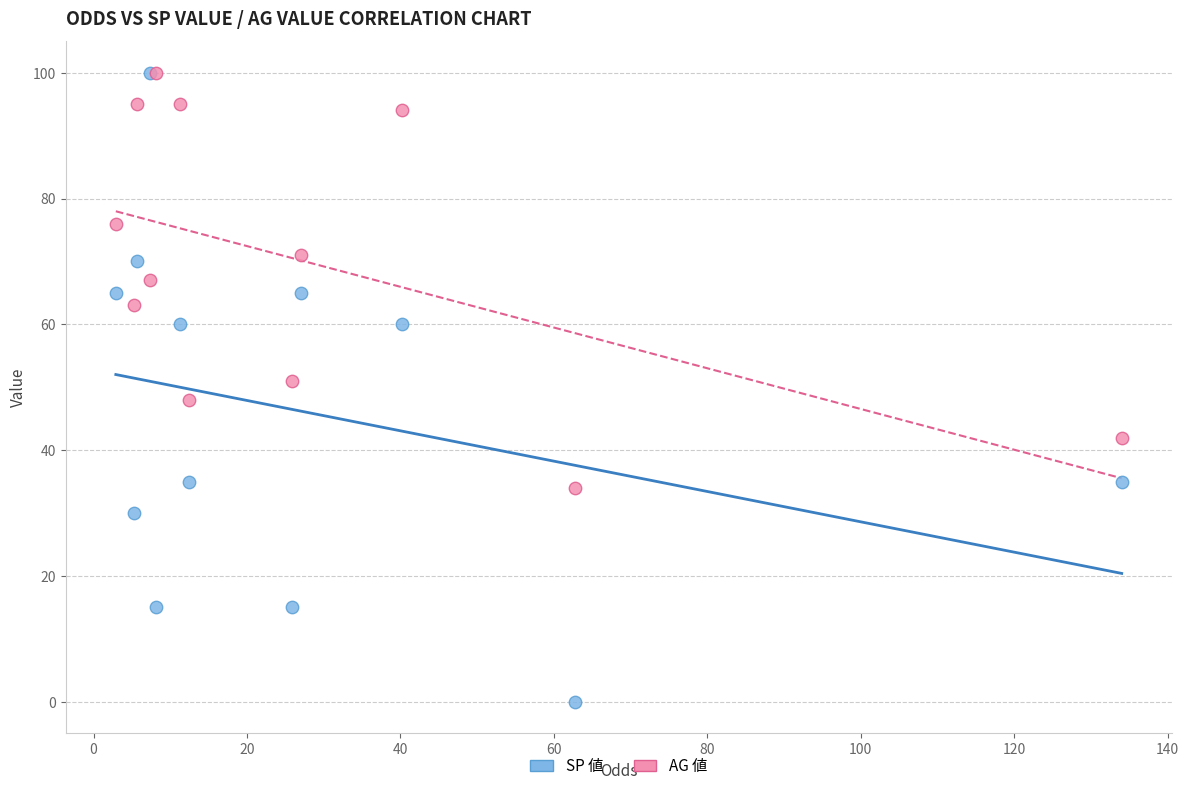

What are all the series names shown in the legend?

SP 値, AG 値